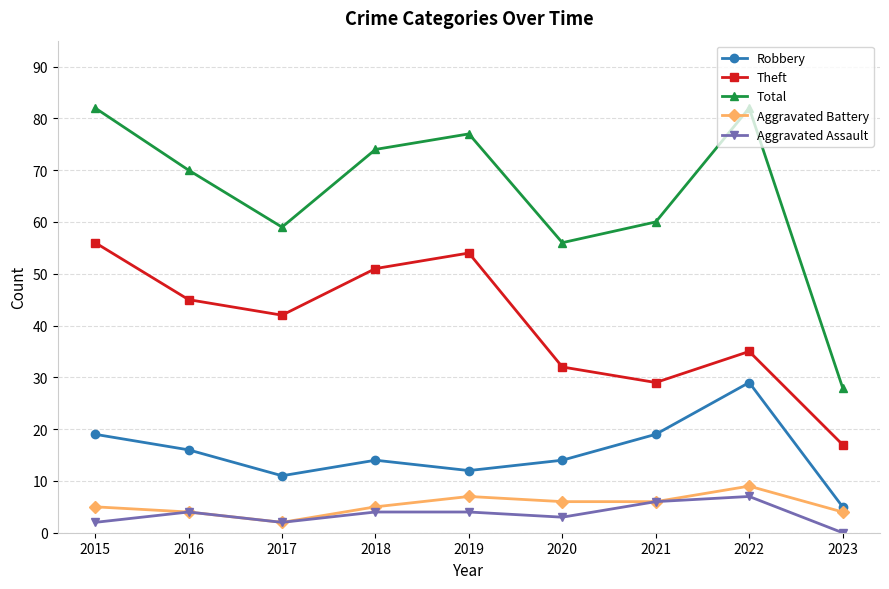

True or false: Theft and Aggravated Assault intersect in this chart.

False